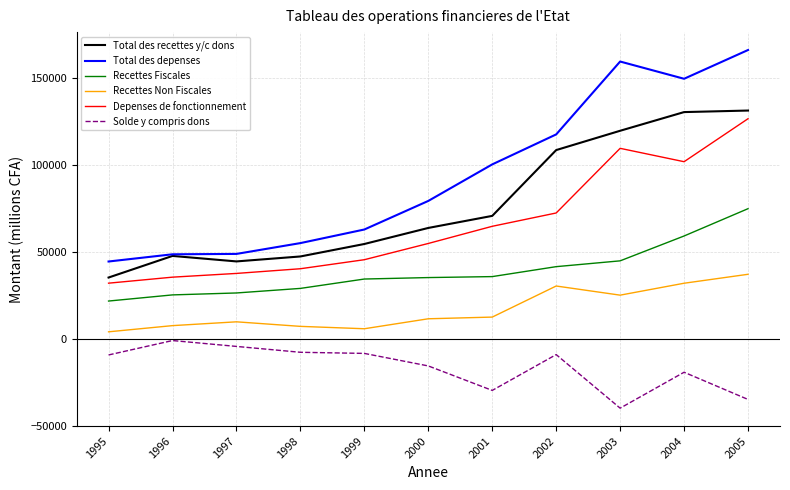

At 2000, list the series in order from largest to smallest.

Total des depenses, Total des recettes y/c dons, Depenses de fonctionnement, Recettes Fiscales, Recettes Non Fiscales, Solde y compris dons